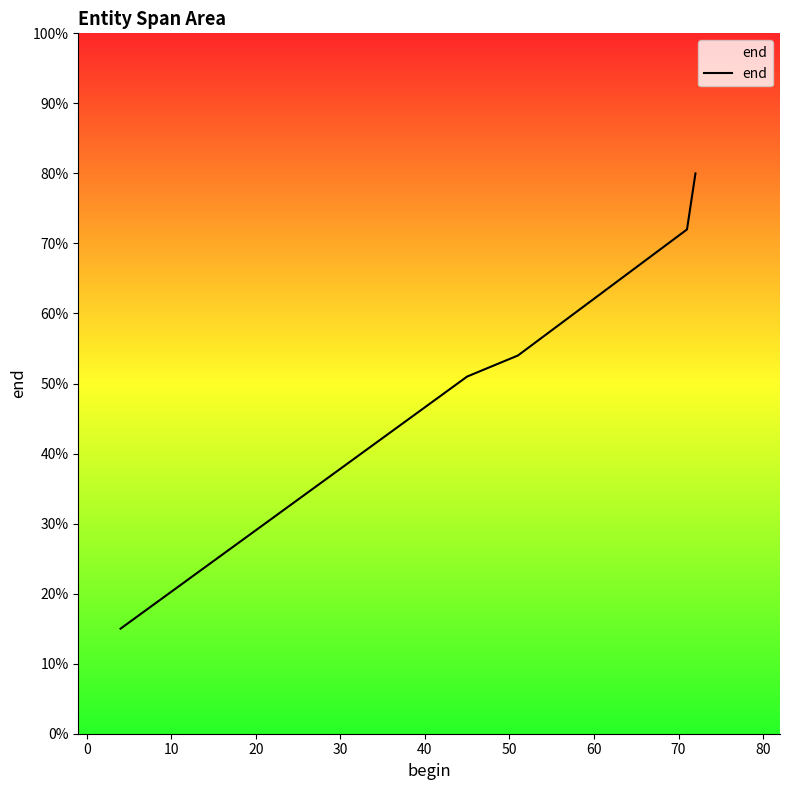

What is the greatest value displayed?

80